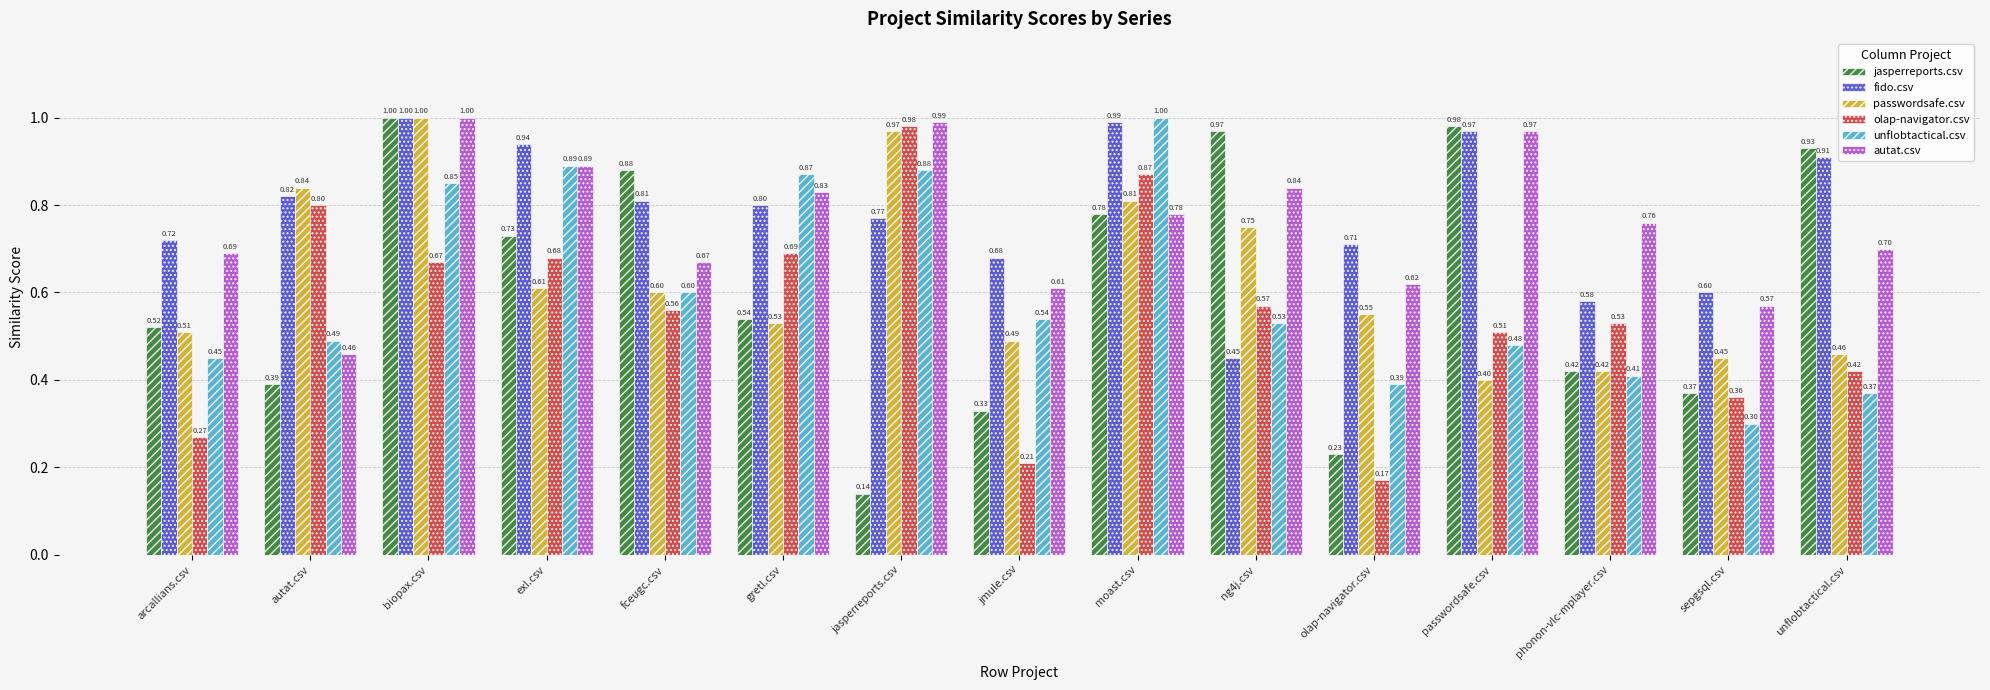

What is the label of the 1st bar from the right?

unflobtactical.csv